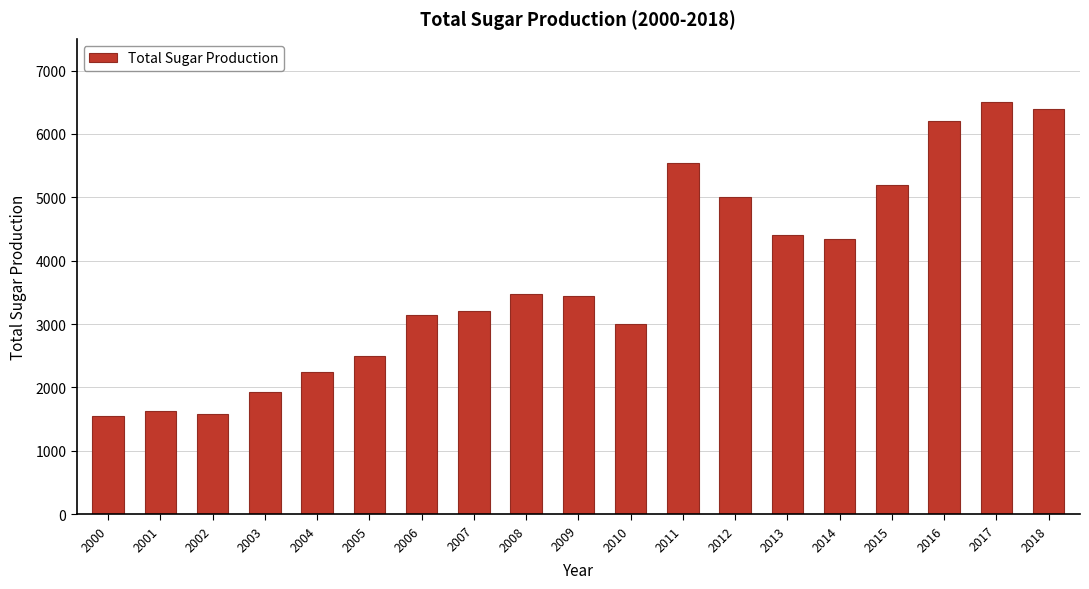

What is the difference between the second highest and second lowest values?

4820